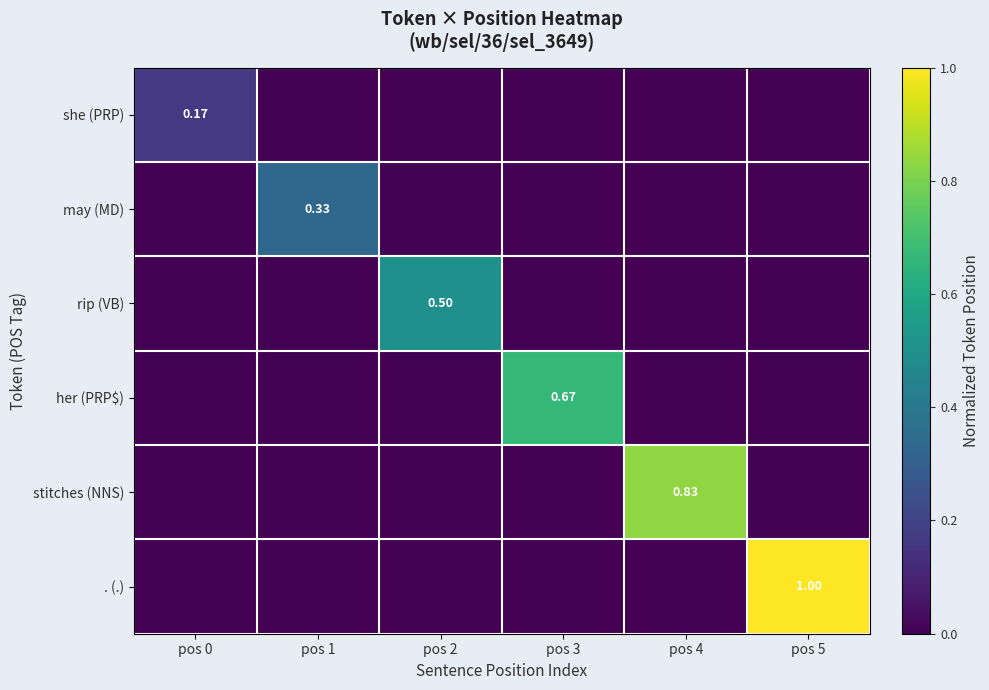

What is the difference between the maximum and second lowest values in the stitches (NNS) series?

0.8